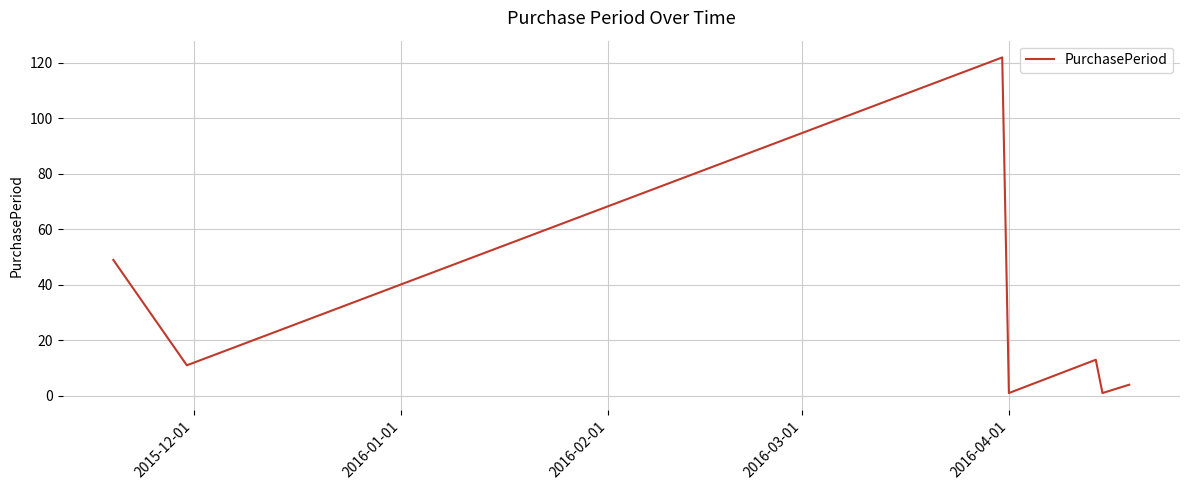

How many interior local valleys (lower than both neighbors) does the data have?

3